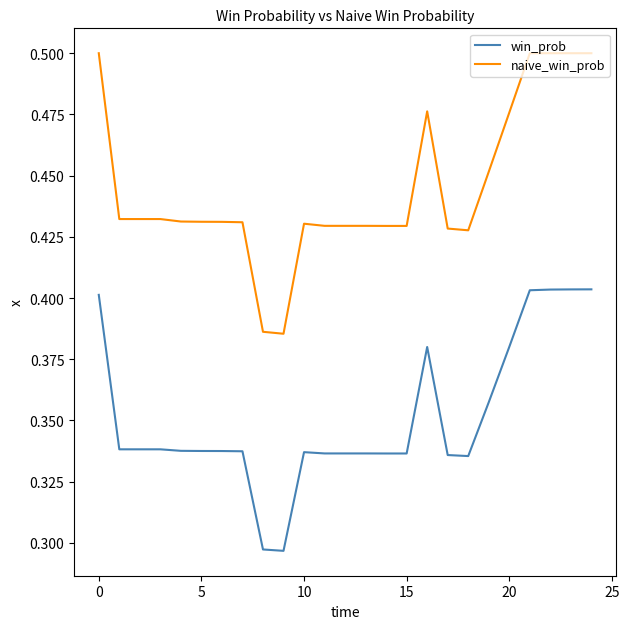

Which series has the largest total across all categories?

naive_win_prob